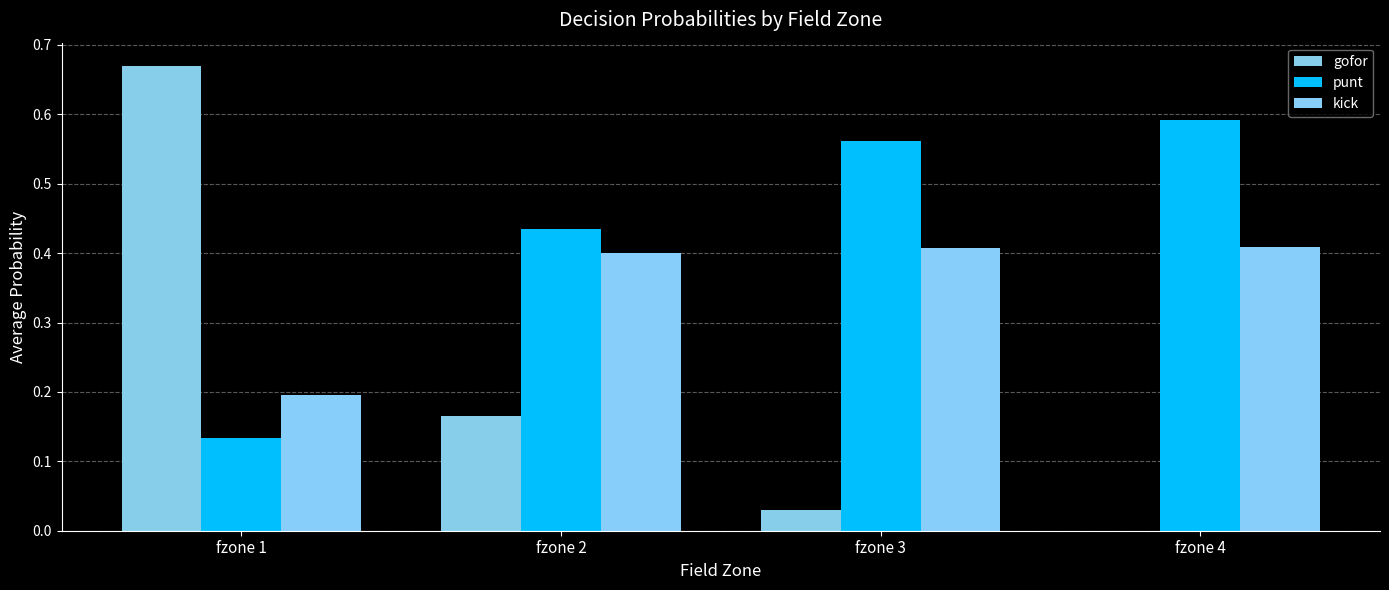

Reading left to right, transcribe all the data shown in this chart.

gofor: 0.7	0.2	0.0	0.0
punt: 0.1	0.4	0.6	0.6
kick: 0.2	0.4	0.4	0.4